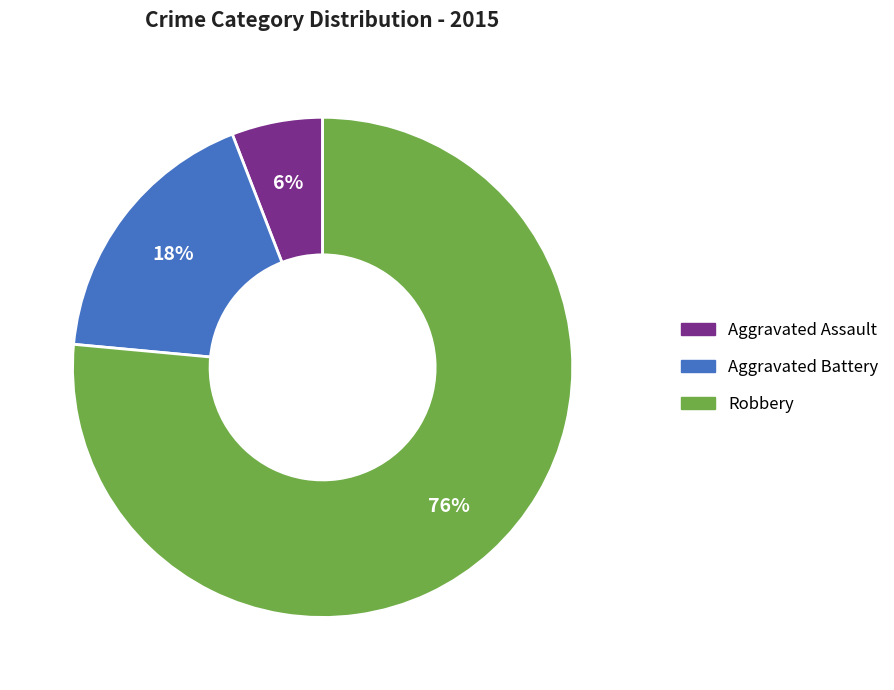

Rank the categories by value from highest to lowest.

Robbery, Aggravated Battery, Aggravated Assault